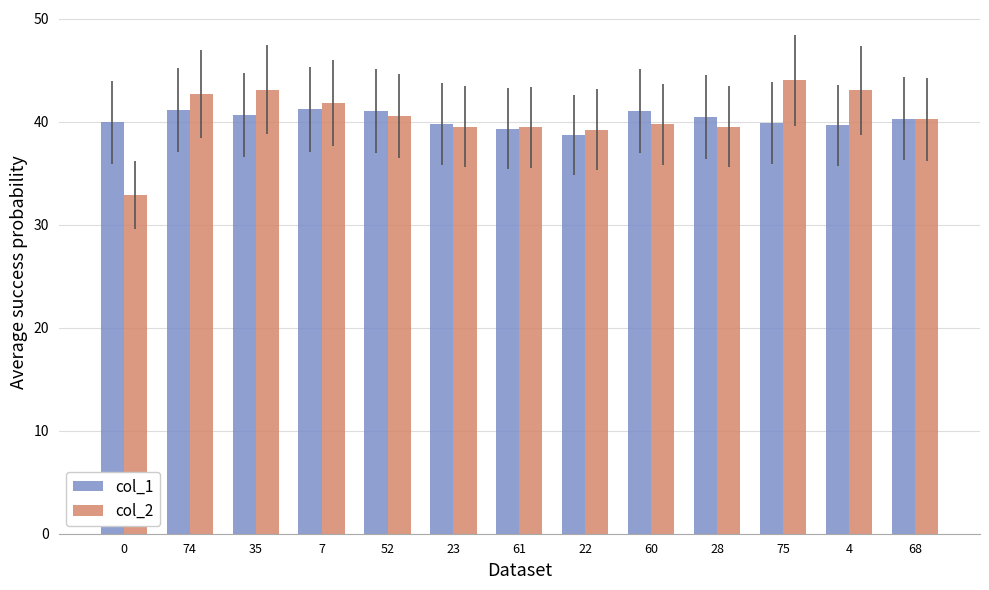

What is the sum of the col_2 values at 23 and 4?

82.5